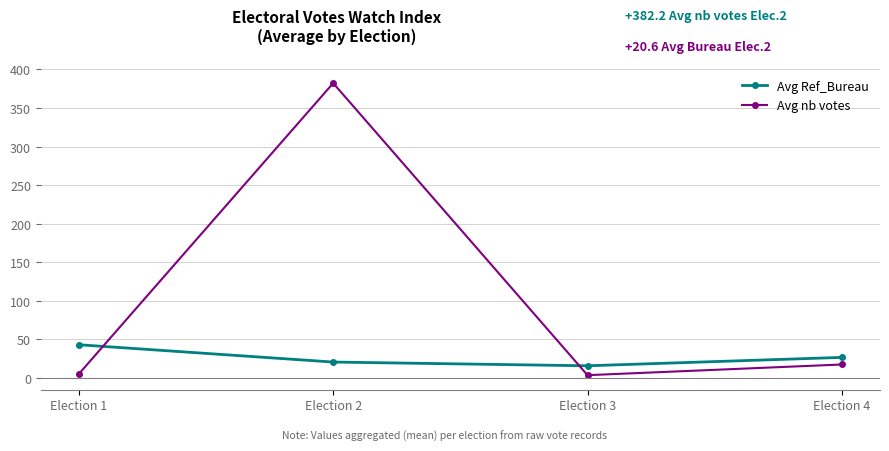

At which category is the sum across all series the highest?

Election 2